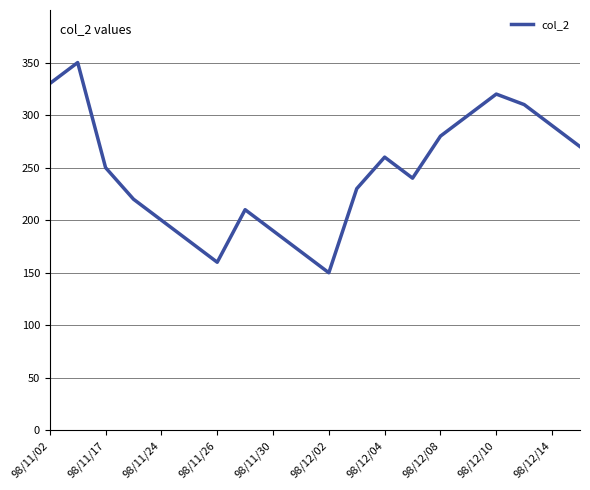

What is the maximum value shown in the chart?

350